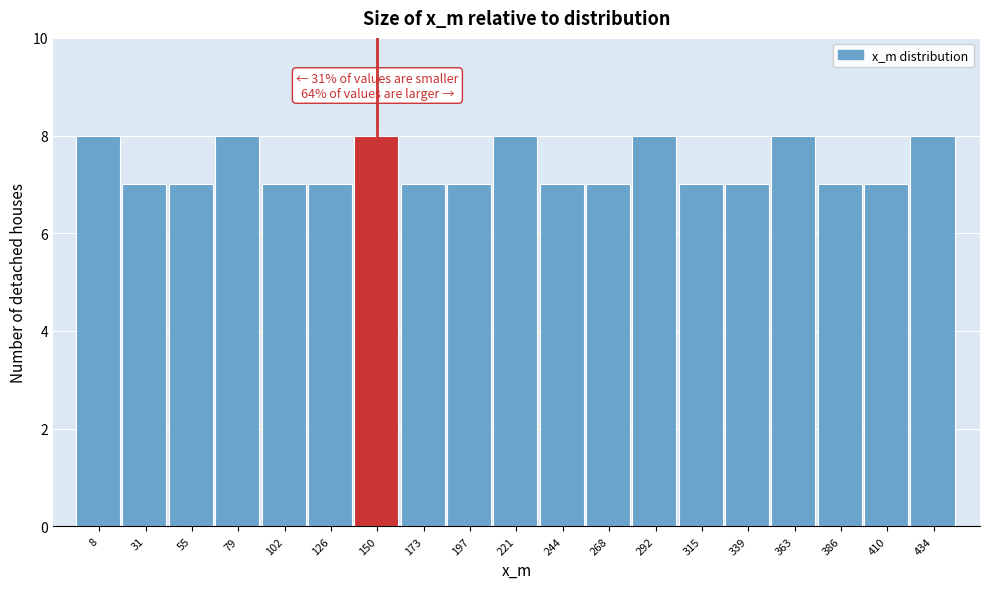

Reading left to right, what are all the values shown in this chart?

8	7	7	8	7	7	8	7	7	8	7	7	8	7	7	8	7	7	8